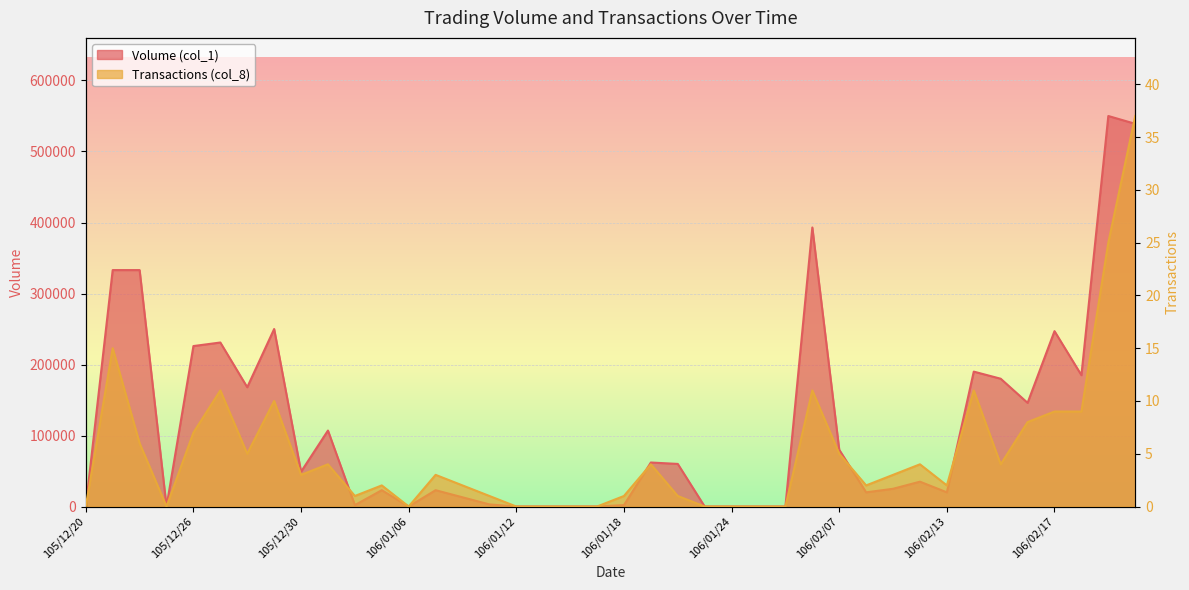

Reading left to right, transcribe all the data shown in this chart.

Volume (col_1): 105/12/20=0	105/12/21=333000	105/12/22=333000	105/12/23=0	105/12/26=226000	105/12/27=231000	105/12/28=168000	105/12/29=250000	105/12/30=49000	106/01/03=107000	106/01/04=2000	106/01/05=23000	106/01/06=0	106/01/09=23000	106/01/10=13000	106/01/11=3000	106/01/12=0	106/01/13=0	106/01/16=0	106/01/17=0	106/01/18=2000	106/01/19=62000	106/01/20=60000	106/01/23=0	106/01/24=0	106/02/02=0	106/02/03=0	106/02/06=393000	106/02/07=80000	106/02/08=20000	106/02/09=25000	106/02/10=35000	106/02/13=20000	106/02/14=190000	106/02/15=180000	106/02/16=146000	106/02/17=247000	106/02/18=185000	106/02/20=550000	106/02/21=539000
Transactions (col_8): 105/12/20=0	105/12/21=15	105/12/22=6	105/12/23=0	105/12/26=7	105/12/27=11	105/12/28=5	105/12/29=10	105/12/30=3	106/01/03=4	106/01/04=1	106/01/05=2	106/01/06=0	106/01/09=3	106/01/10=2	106/01/11=1	106/01/12=0	106/01/13=0	106/01/16=0	106/01/17=0	106/01/18=1	106/01/19=4	106/01/20=1	106/01/23=0	106/01/24=0	106/02/02=0	106/02/03=0	106/02/06=11	106/02/07=5	106/02/08=2	106/02/09=3	106/02/10=4	106/02/13=2	106/02/14=11	106/02/15=4	106/02/16=8	106/02/17=9	106/02/18=9	106/02/20=25	106/02/21=37